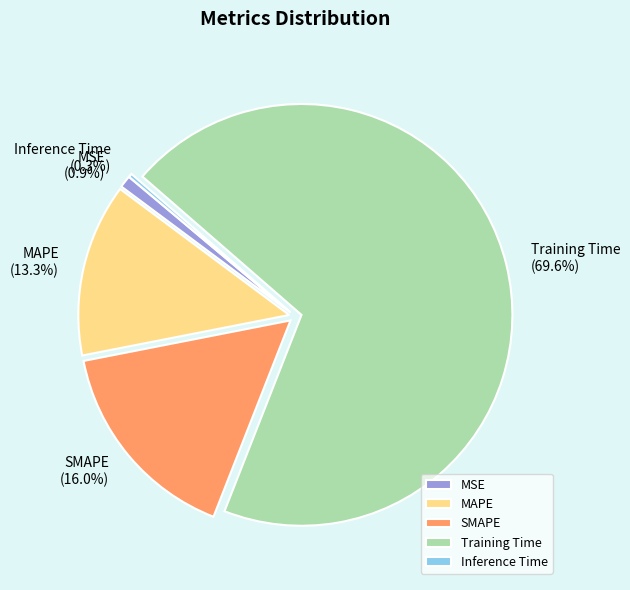

Is there a majority slice in this chart?

Yes